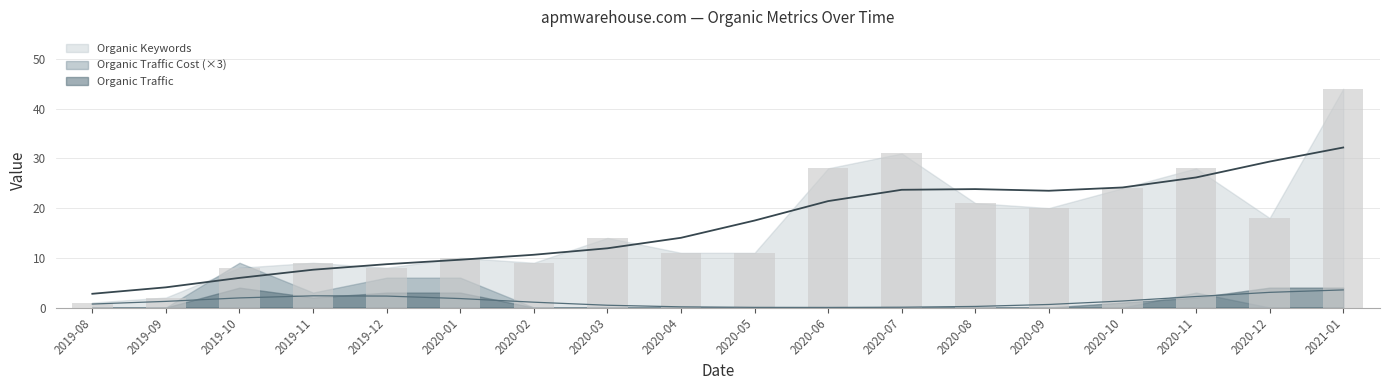

How many groups of bars are there?

18